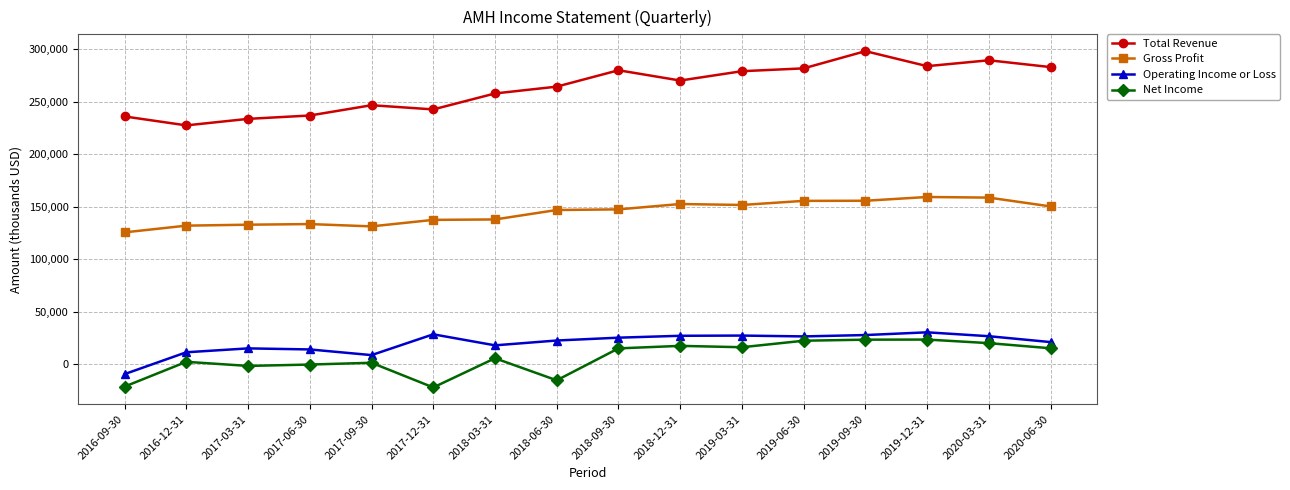

What is the greatest value displayed?

298300